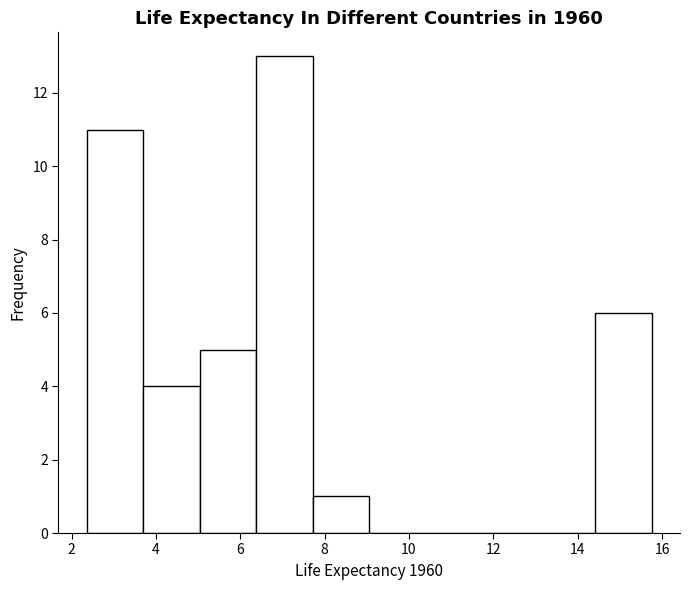

Reading left to right, list every bar in this chart as the range it spans on the x-axis followed by its height. Neither the bar edges nor the heights are printed on the chart, so give them approximately, as read against the axes.

2.4 to 3.8: 11
3.8 to 5.0: 4
5.0 to 6.4: 5
6.4 to 7.8: 13
7.8 to 9.0: 1
9.0 to 10.4: 0
10.4 to 11.8: 0
11.8 to 13.0: 0
13.0 to 14.4: 0
14.4 to 15.8: 6